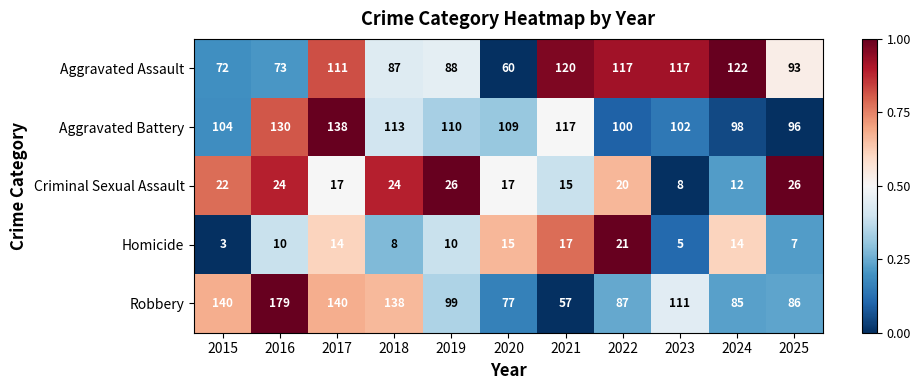

How many data points in Criminal Sexual Assault are less than 20?

5